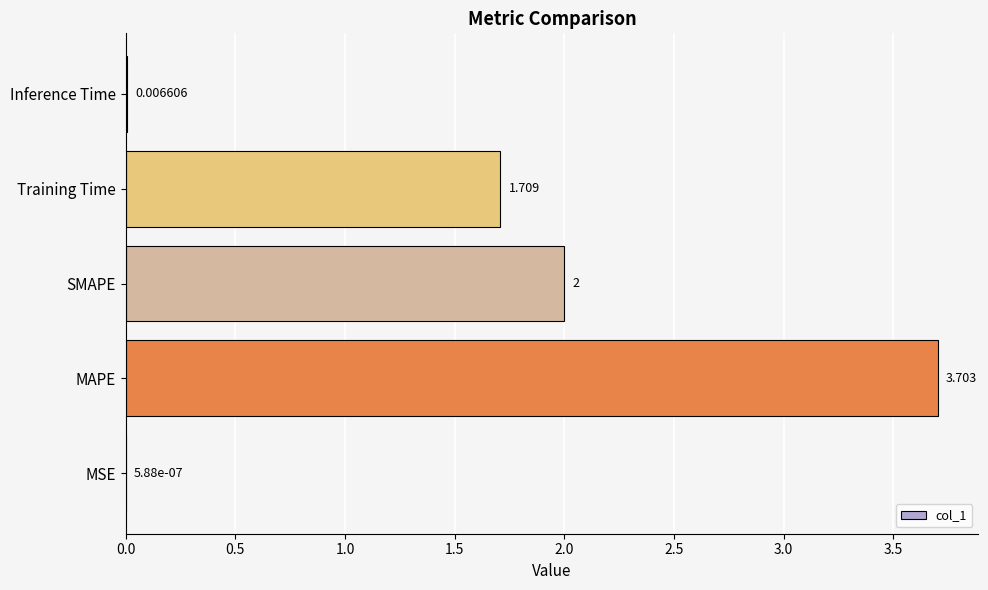

What is the sum of all values?

7.4